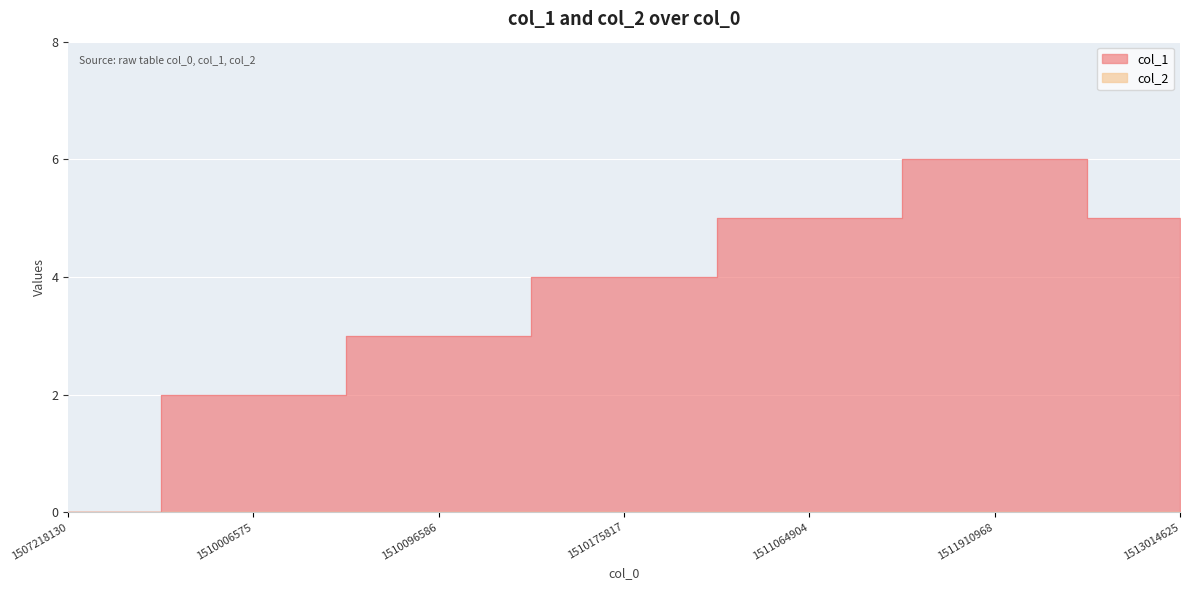

What is the change in value from 1507218130 to 1513014625?

+5